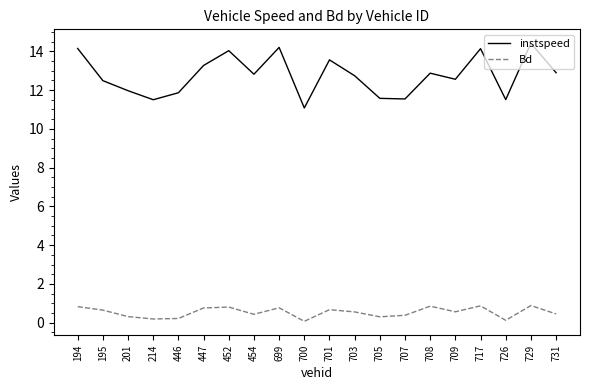

What are all the series names shown in the legend?

instspeed, Bd